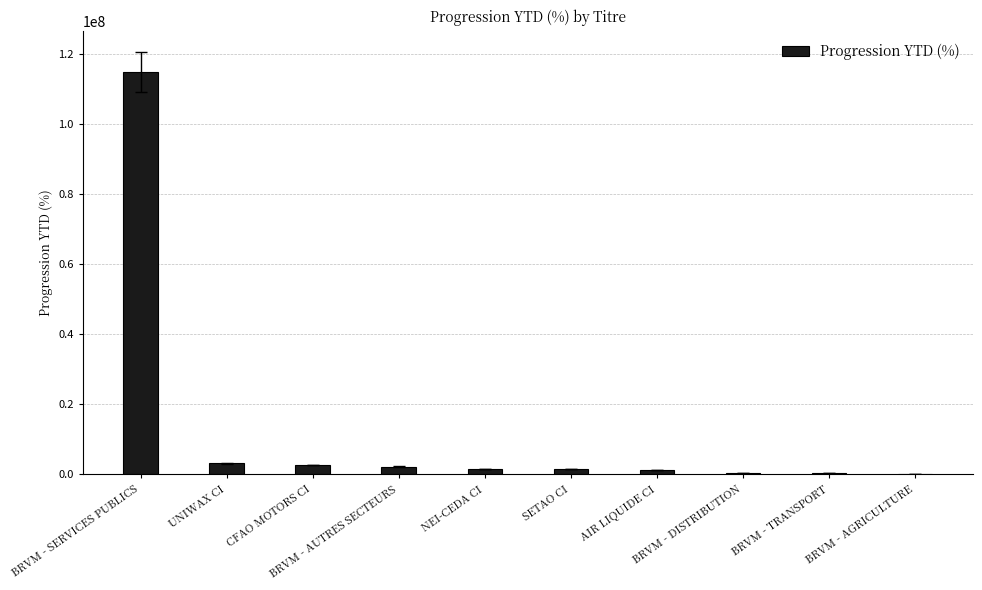

Is it true that the value at CFAO MOTORS CI is 2653163.8?

True